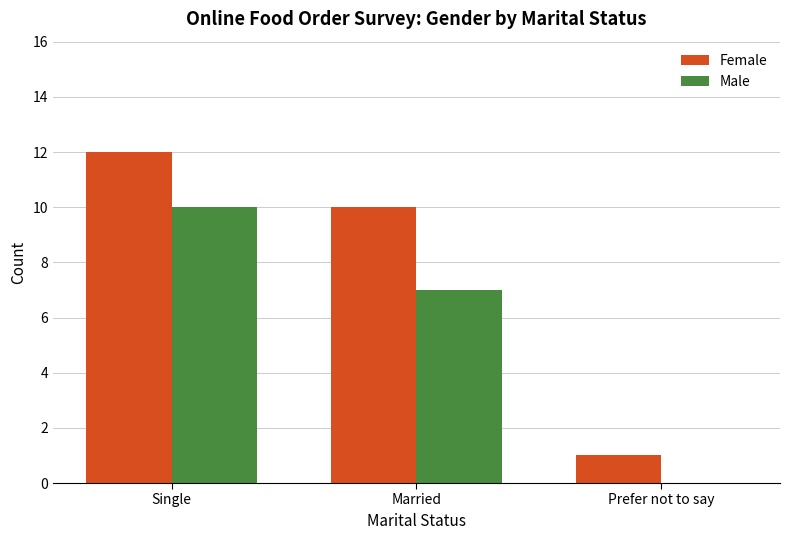

How many values in Male are above zero?

2